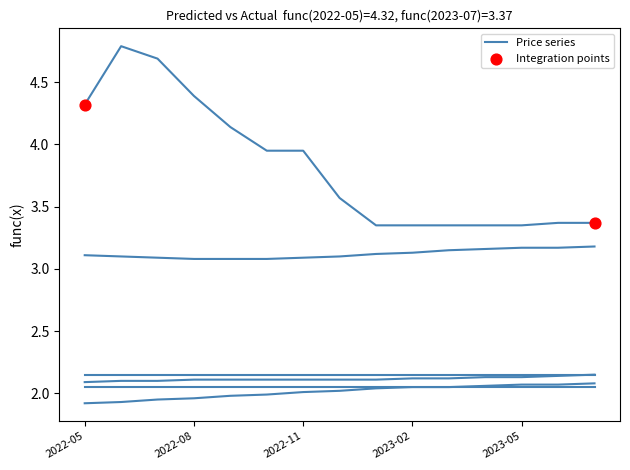

Does the chart have visible grid lines?

No